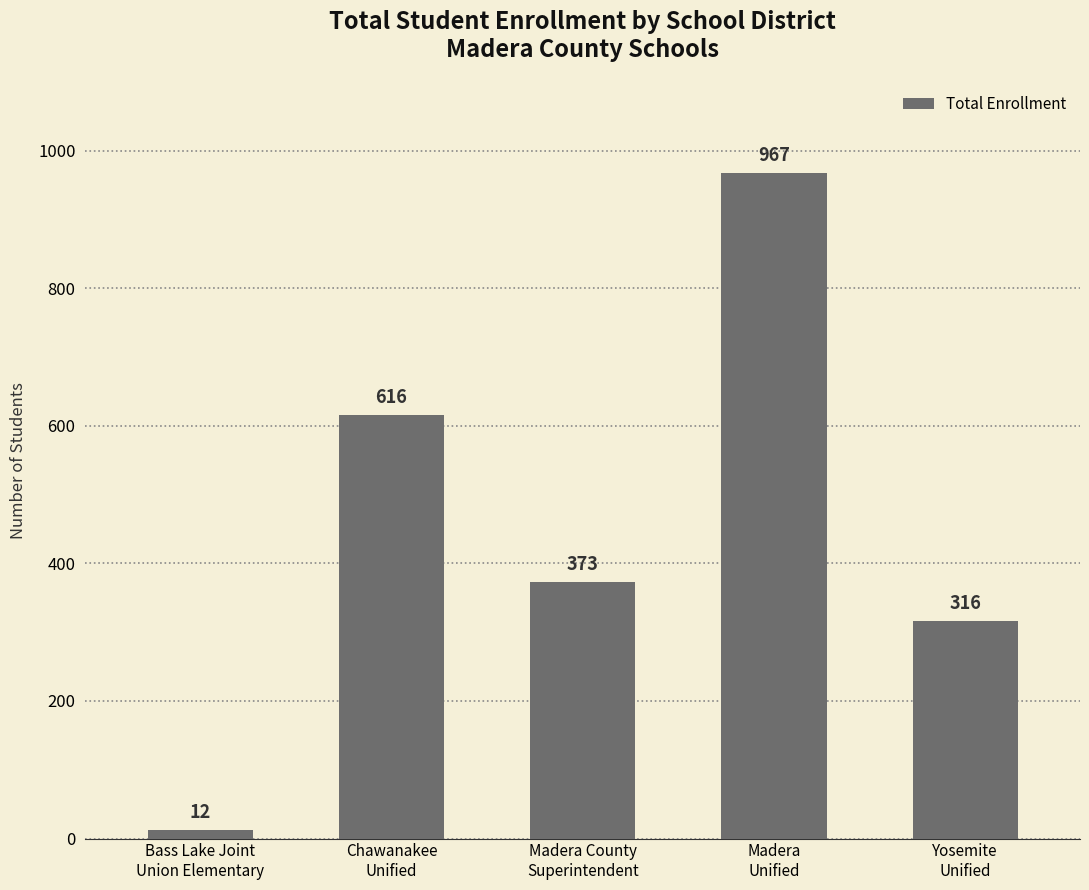

The value at Yosemite
Unified is 82. True or false?

False